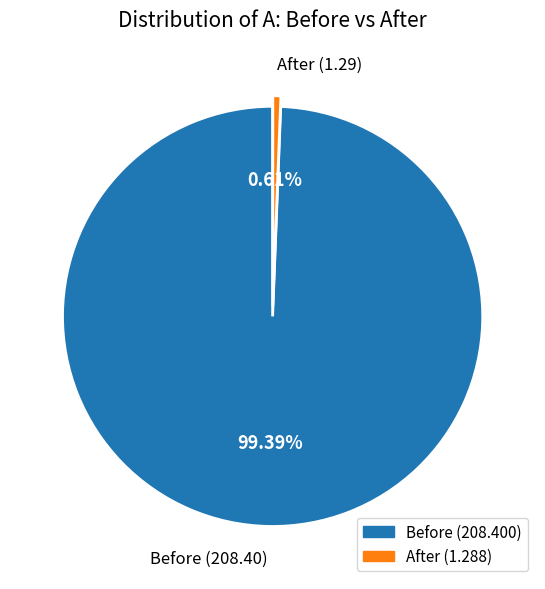

To the nearest percent, what percentage of the pie is Before?

99%